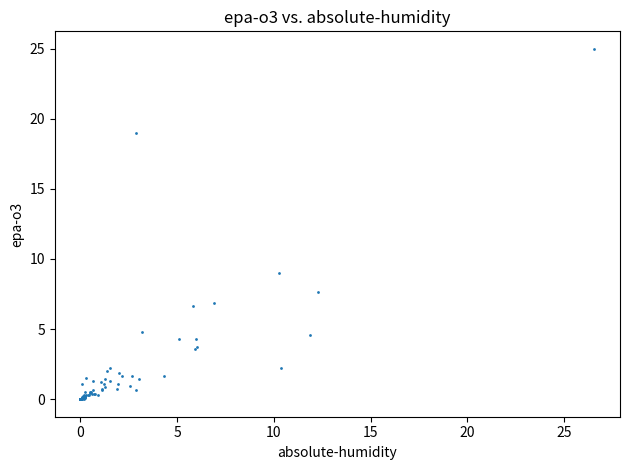

What Y value in the scatter plot is closest to 12?

9.0